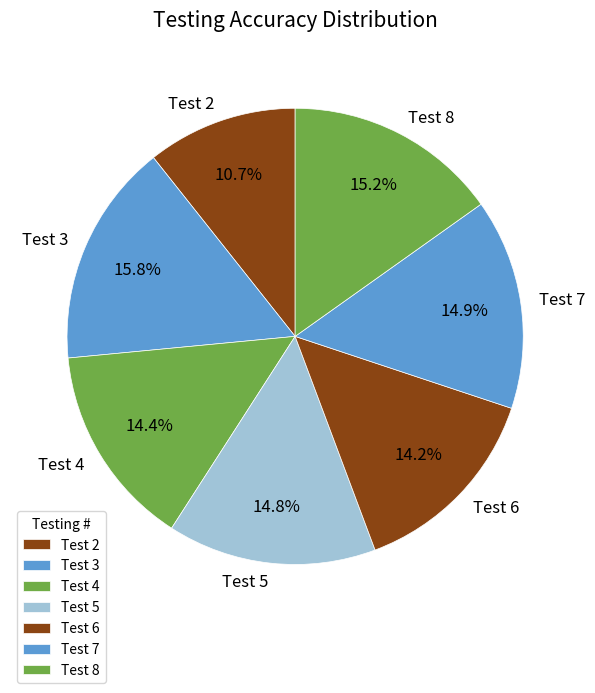

What is the largest slice in the pie chart?

Test 3